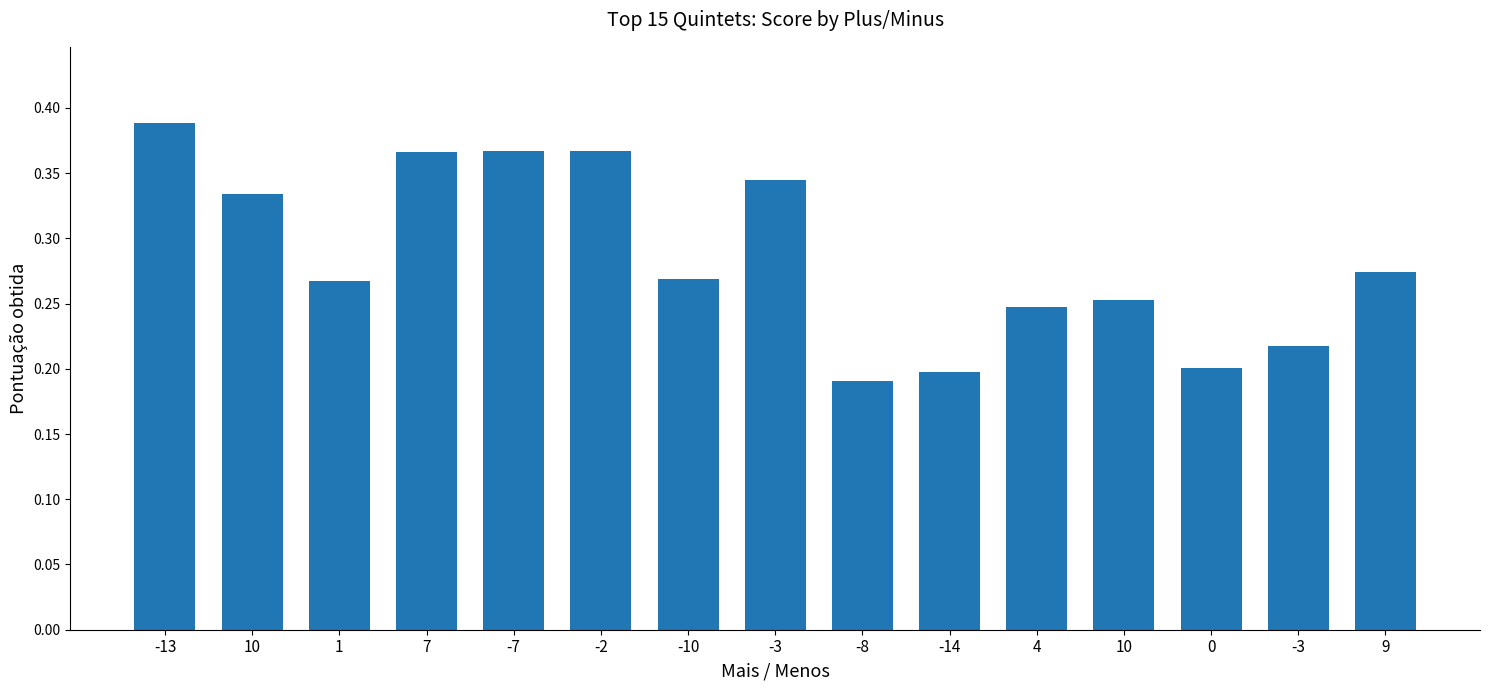

Are the bars horizontal?

No